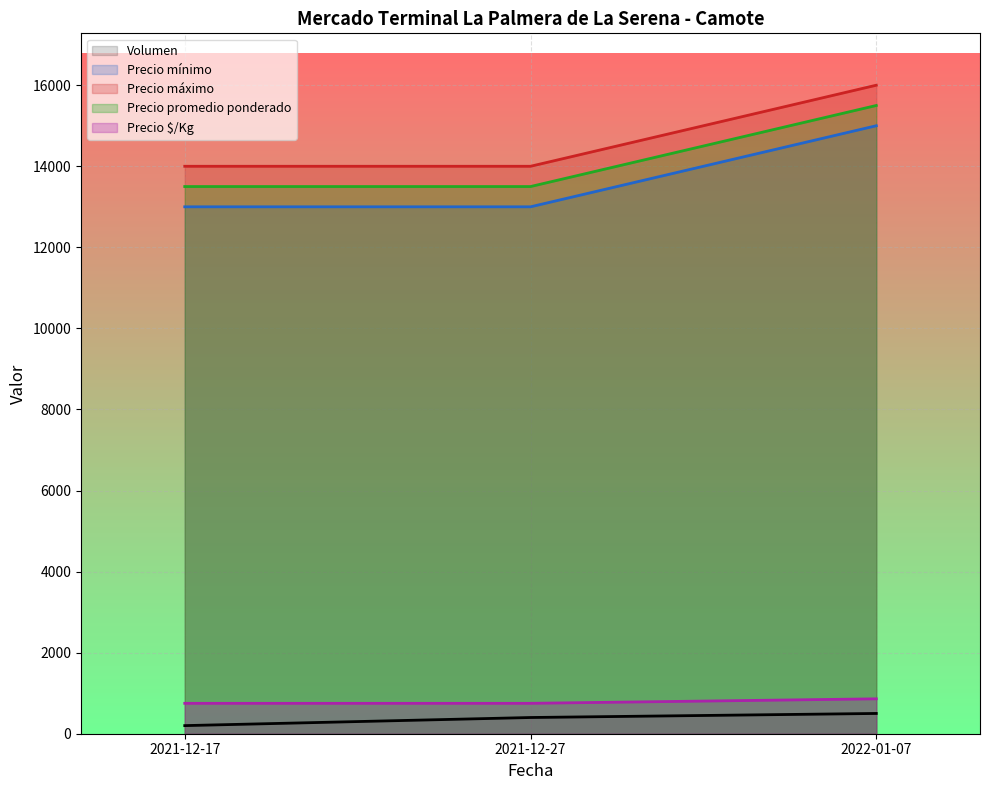

What is the highest value of the Precio mínimo series?

15000